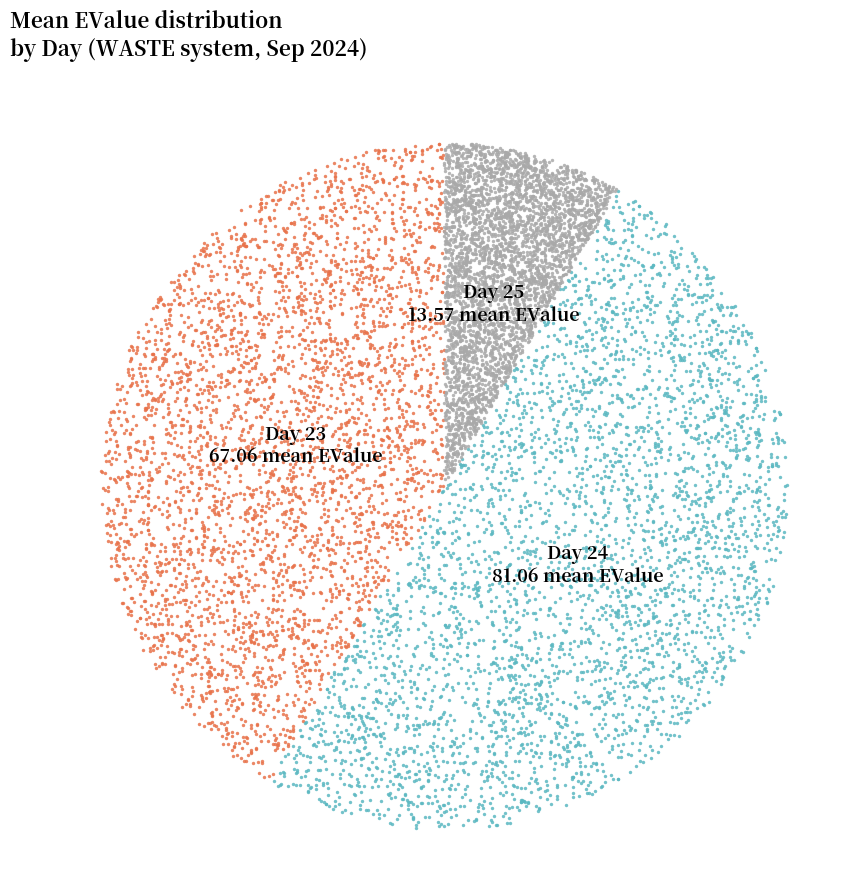

Is it true that 24 is 50% of the pie?

True